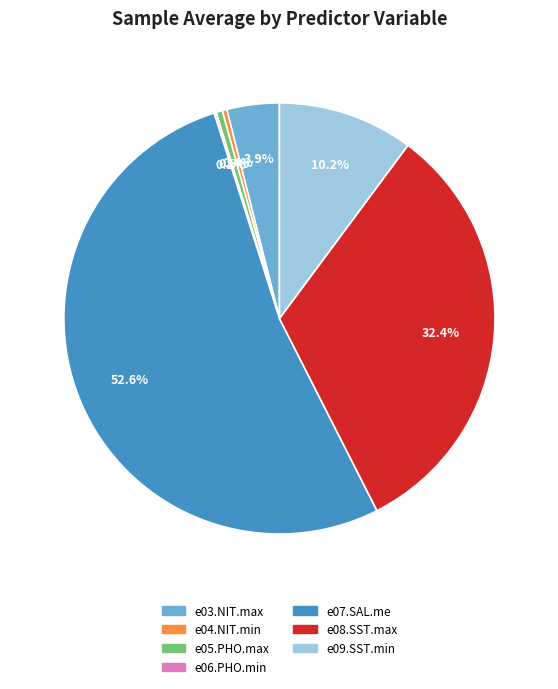

How much of the chart is everything except e03.NIT.max?

96.1%